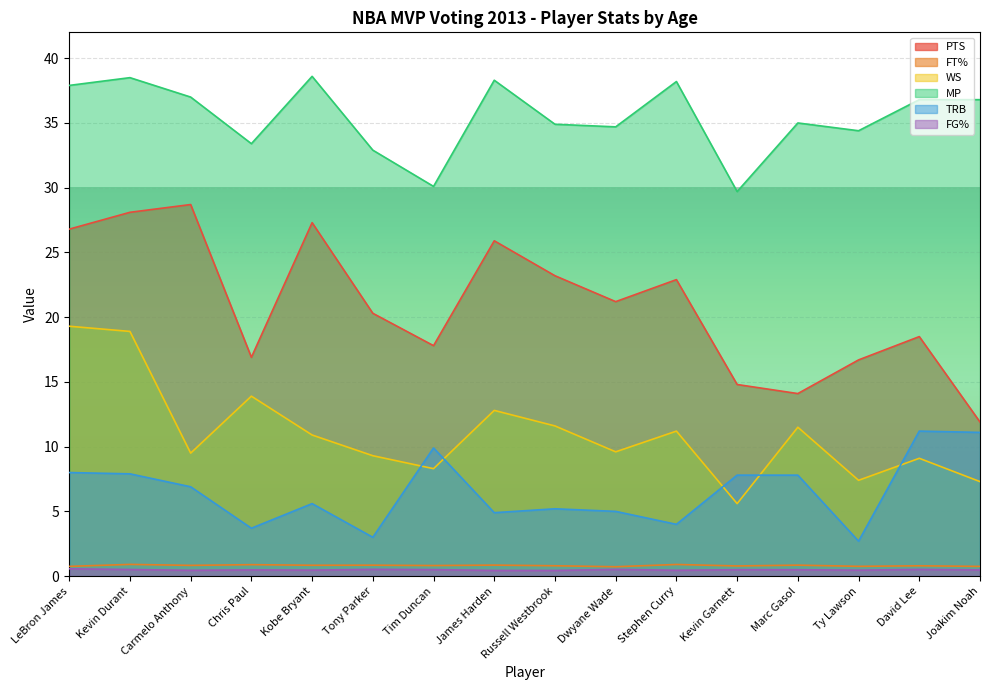

Which series has the largest total across all categories?

MP